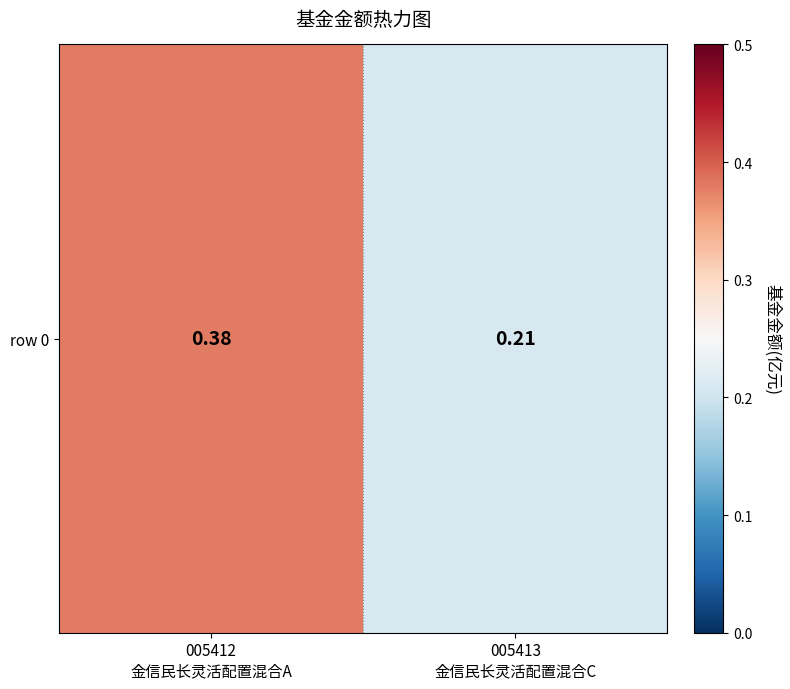

Reading right to left, extract all data points from this chart.

005413
金信民长灵活配置混合C=0.2	005412
金信民长灵活配置混合A=0.4